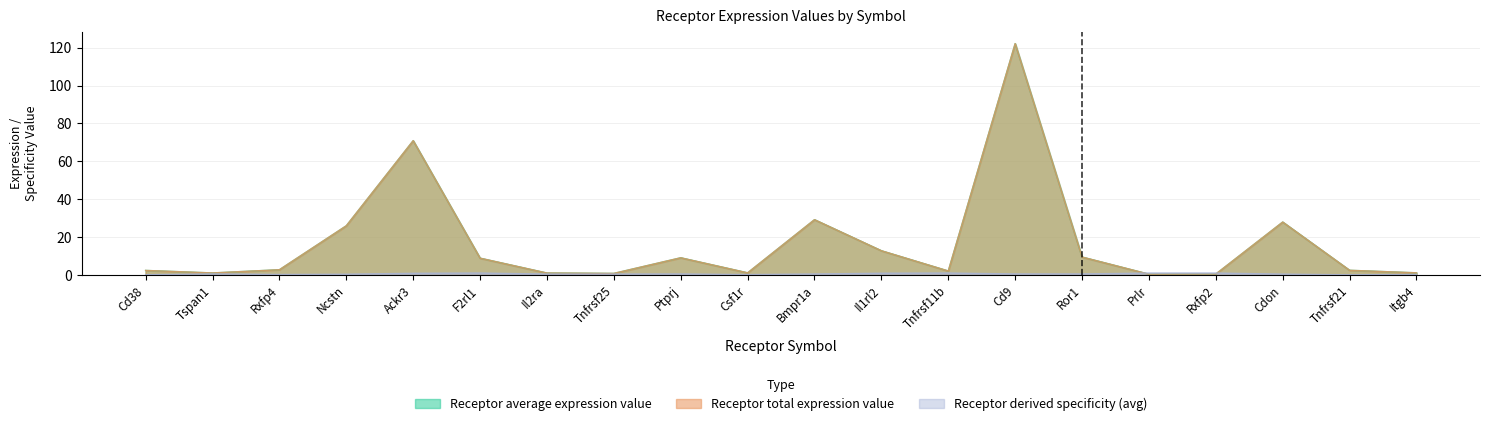

True or false: Receptor average expression value and Receptor total expression value intersect in this chart.

False